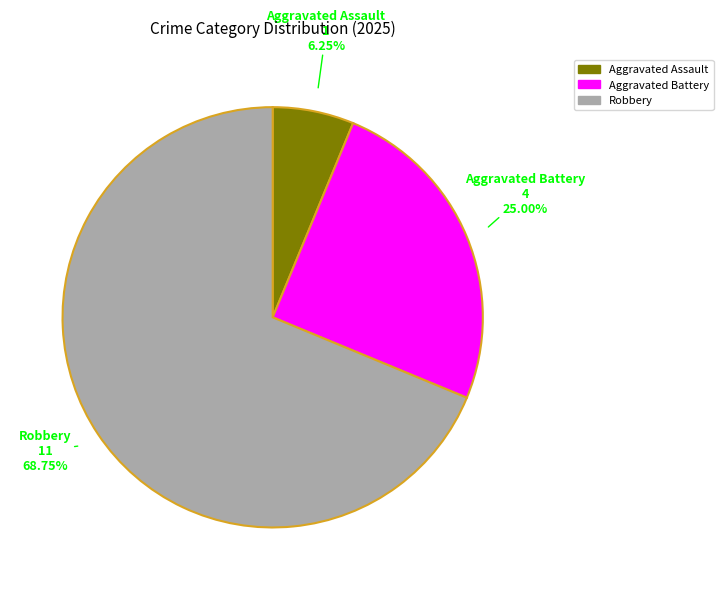

Which category has the smallest portion of the pie?

Aggravated Assault